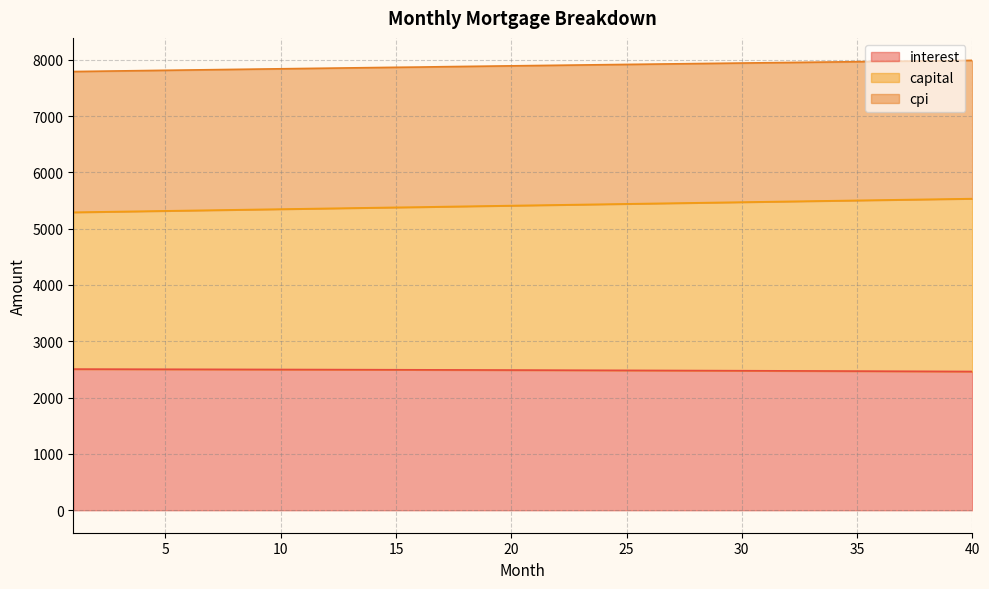

Where does the interest series first go above 2489?

1